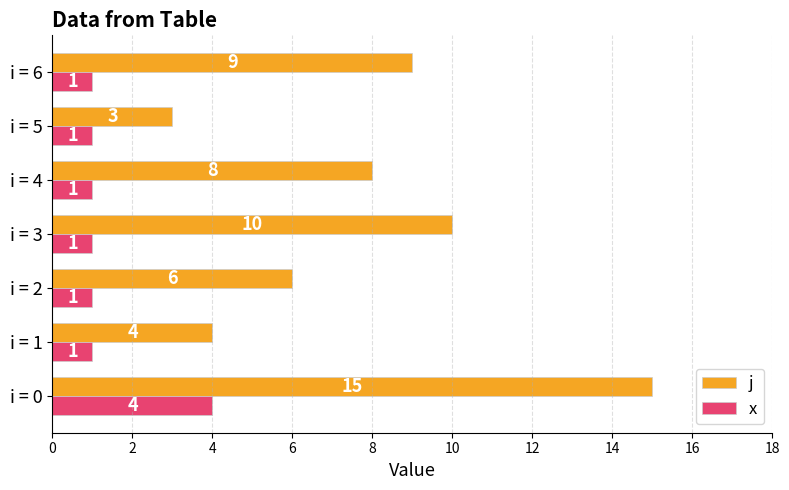

Rank the series by their maximum value, from highest to lowest.

j, x